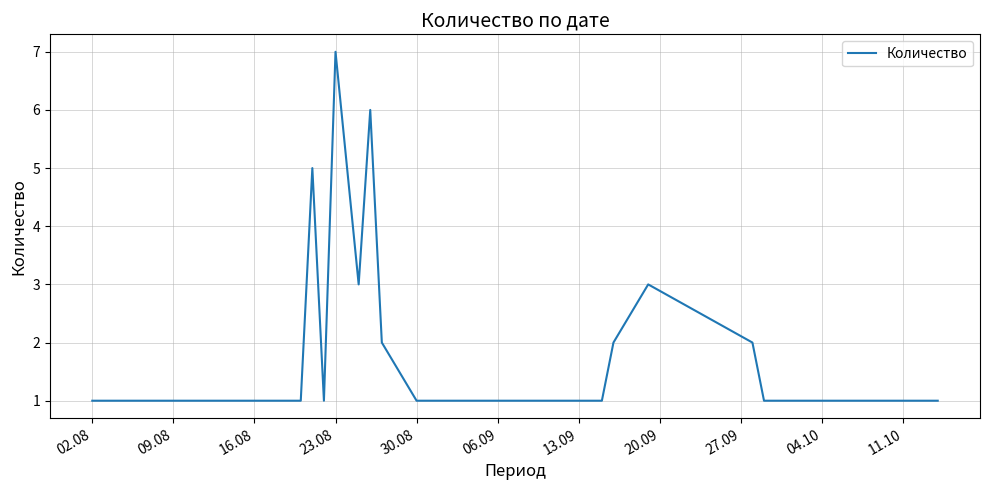

What is the greatest value displayed?

7